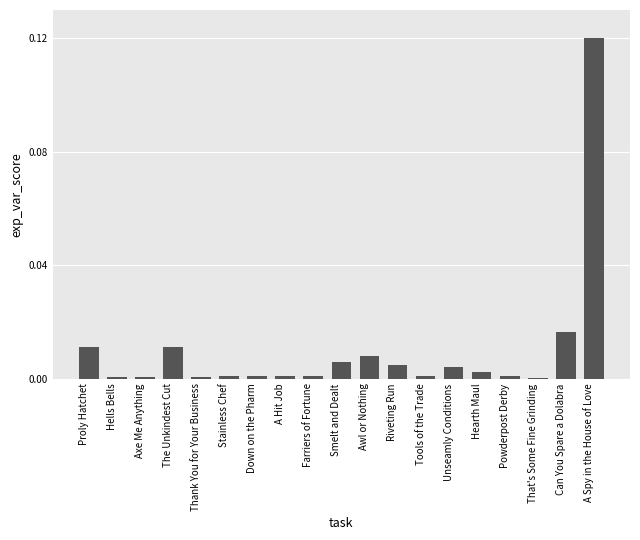

Between Stainless Chef and The Unkindest Cut, which is larger?

The Unkindest Cut